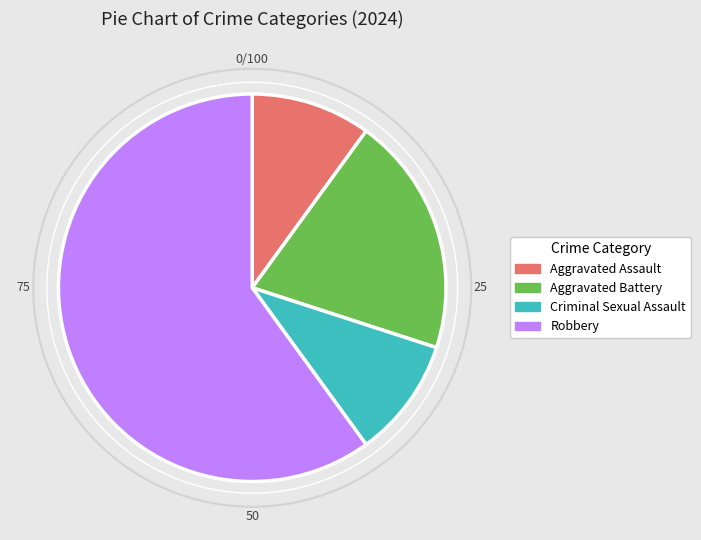

Which category has the biggest portion of the pie?

Robbery